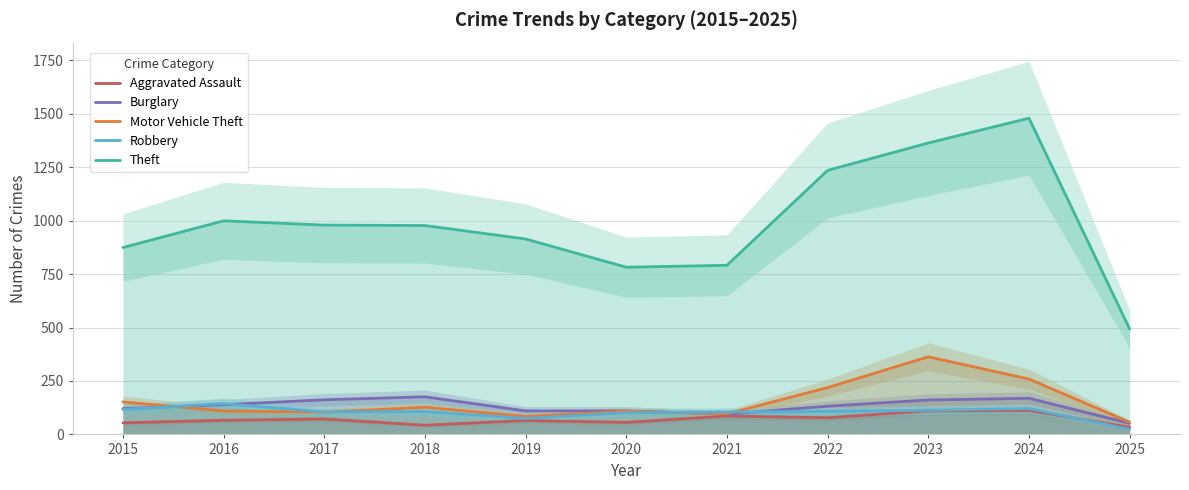

What is the sum of all Aggravated Assault values?

776